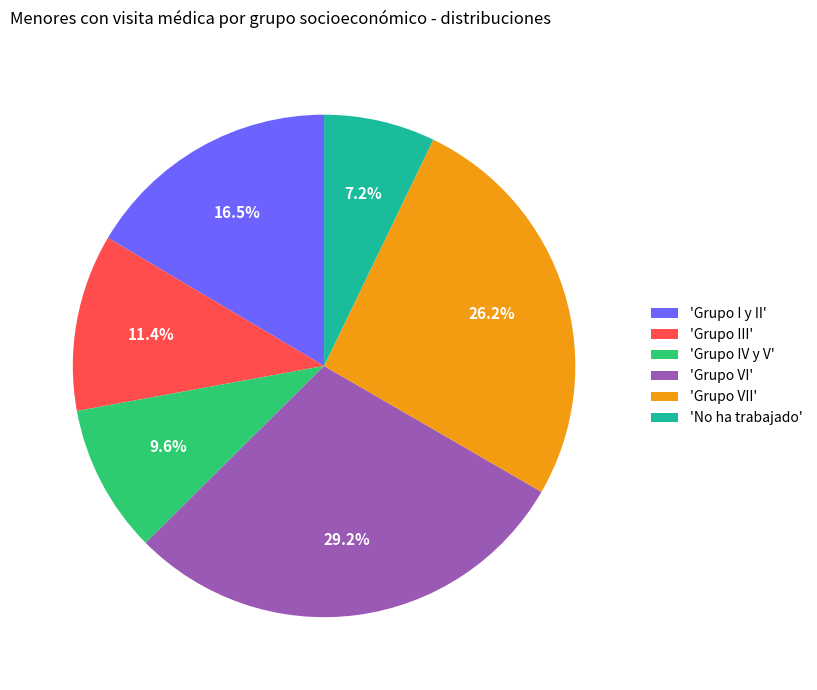

What is the total percentage of 'Grupo VII' and 'No ha trabajado'?

33.4%